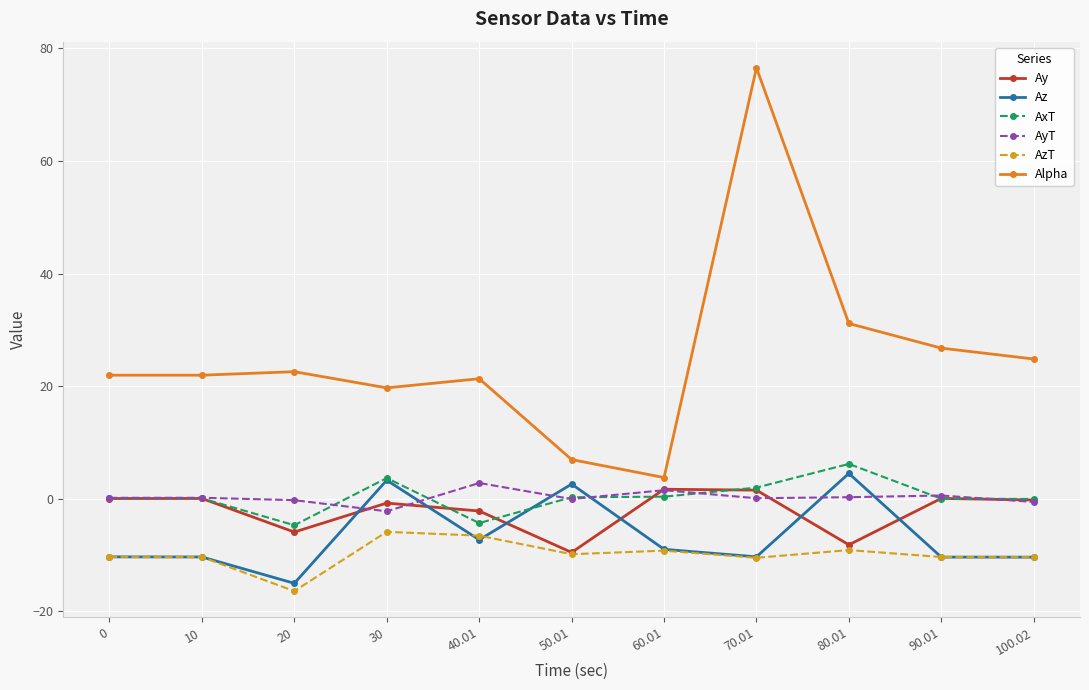

List the series in order of their peak value, lowest first.

AzT, Ay, AyT, Az, AxT, Alpha